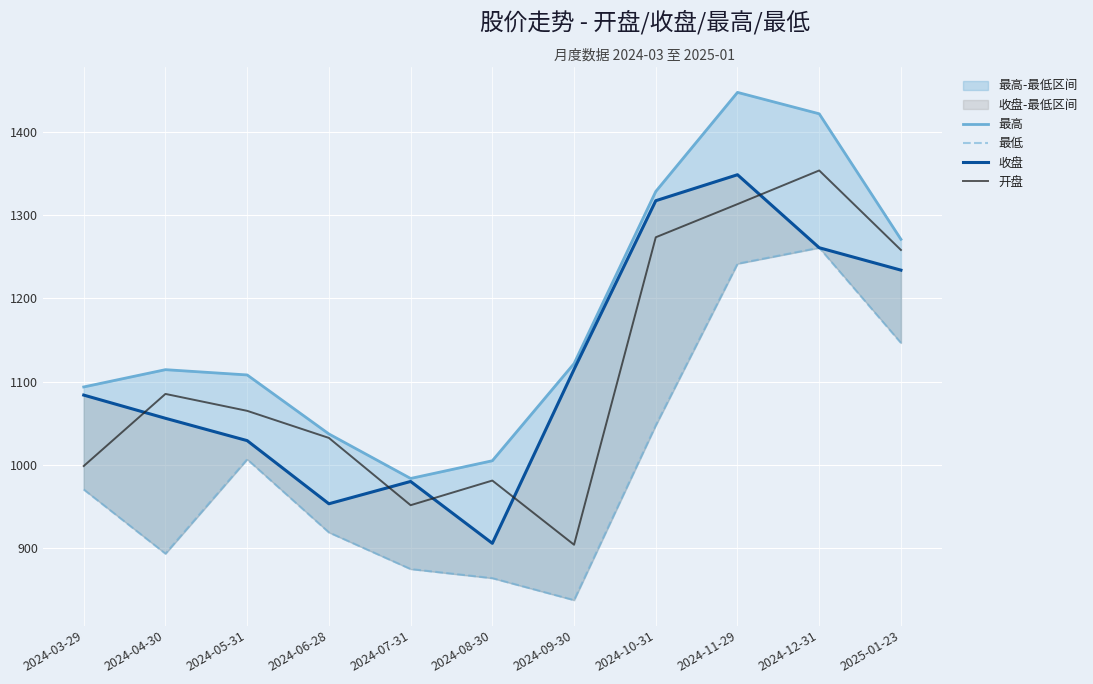

In 收盘, how many points are lower than both neighbors (excluding endpoints)?

2